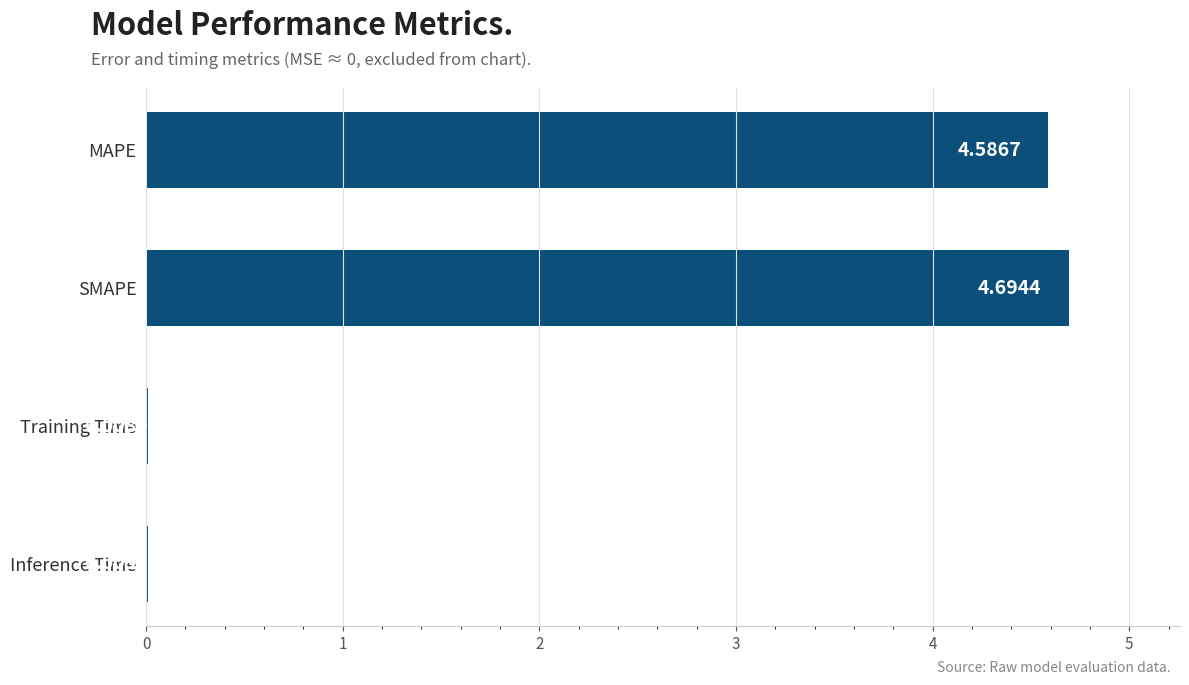

What is the sum of the values at MAPE and SMAPE?

9.3